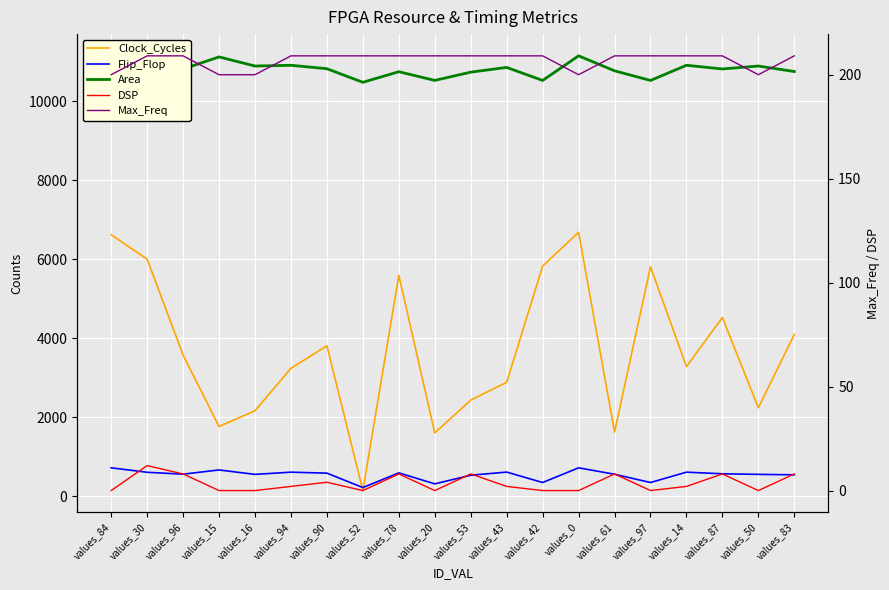

The value of Area at values_84 is 17756.9. True or false?

False